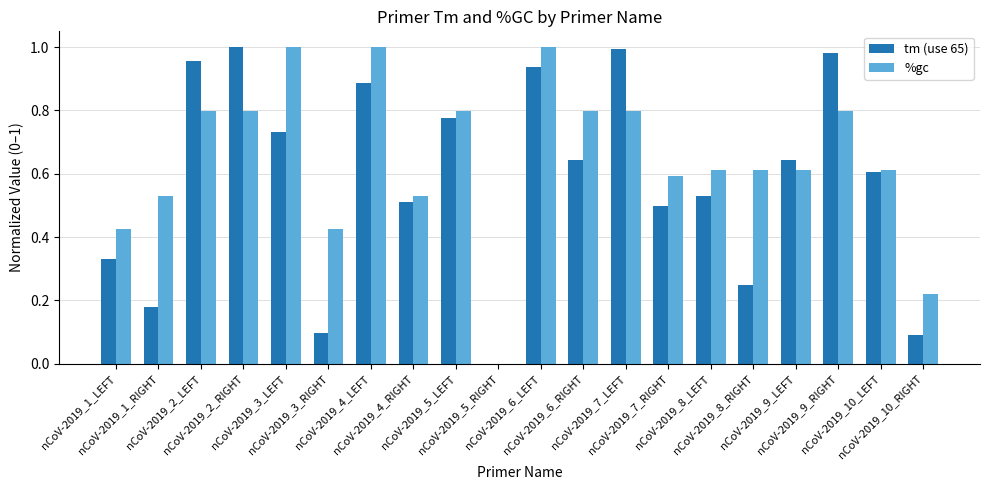

What is the sum of all tm (use 65) values?

11.6